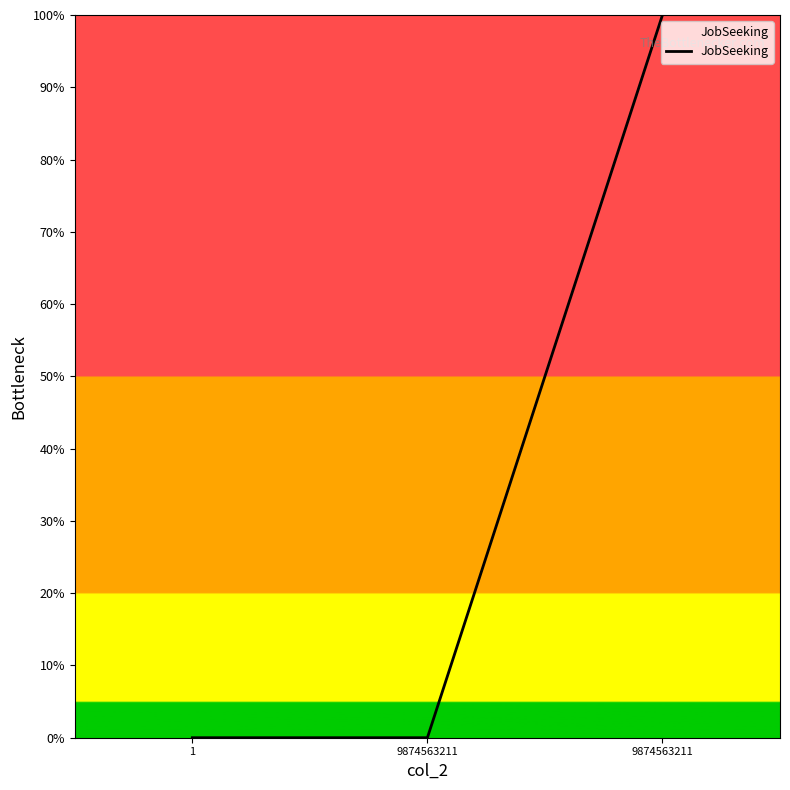

Reading left to right, extract all data points from this chart.

0.0	0.0	100.0